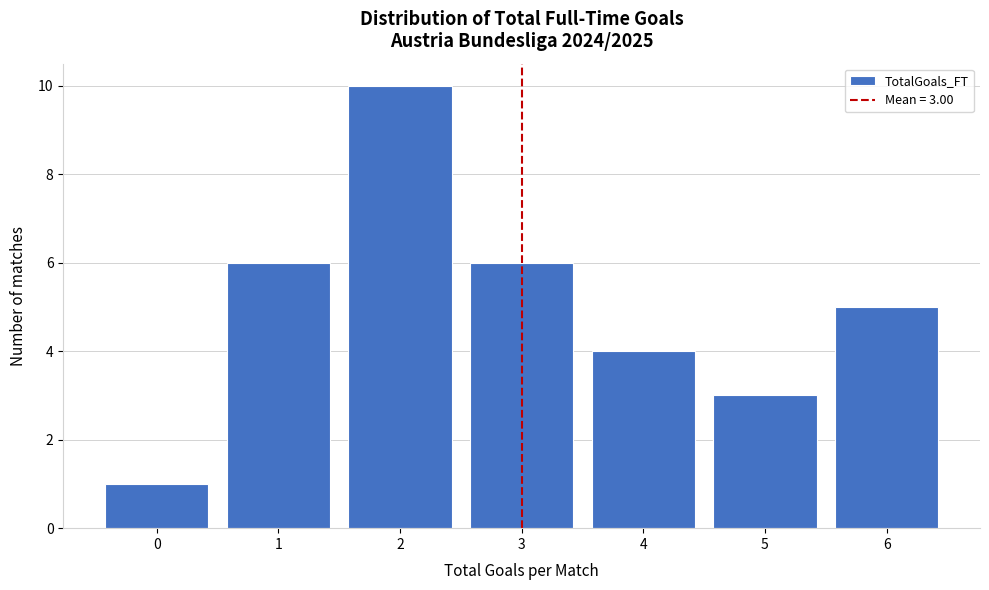

Reading left to right, extract all data points from this chart.

0=1	1=6	2=10	3=6	4=4	5=3	6=5